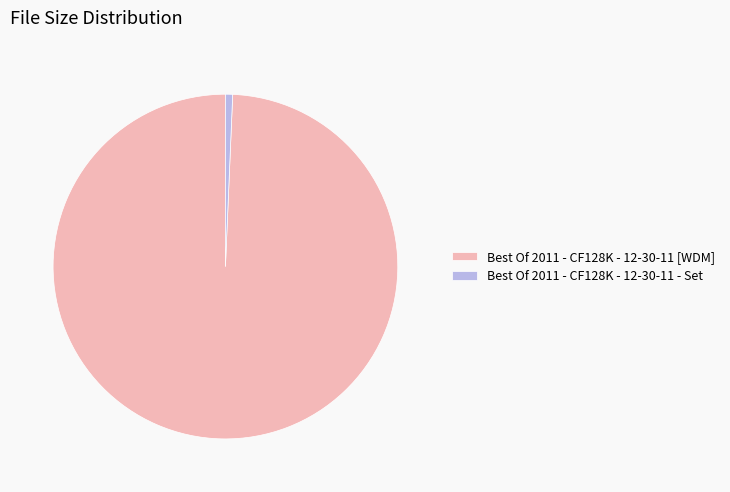

How many slices are in this pie chart?

2